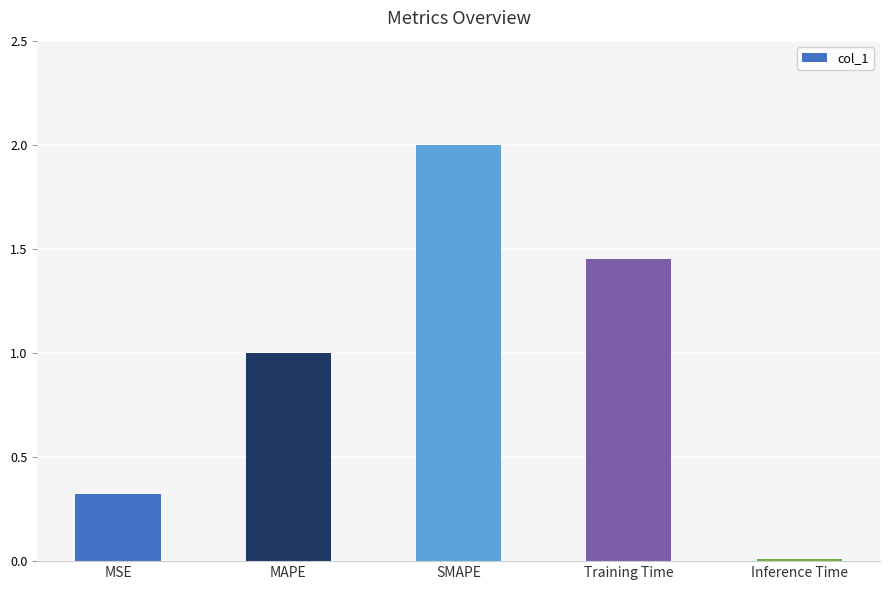

How many values exceed 1?

3